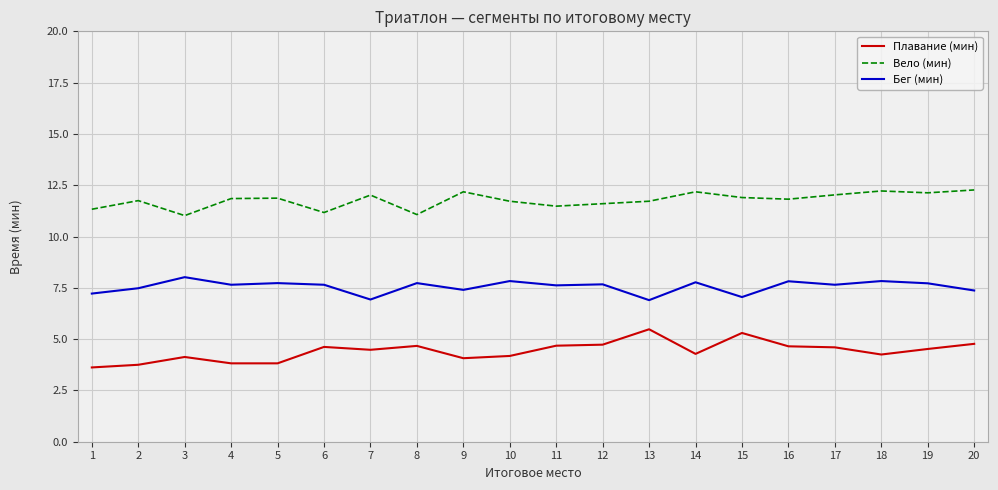

List the series in order of their peak value, lowest first.

Плавание (мин), Бег (мин), Вело (мин)